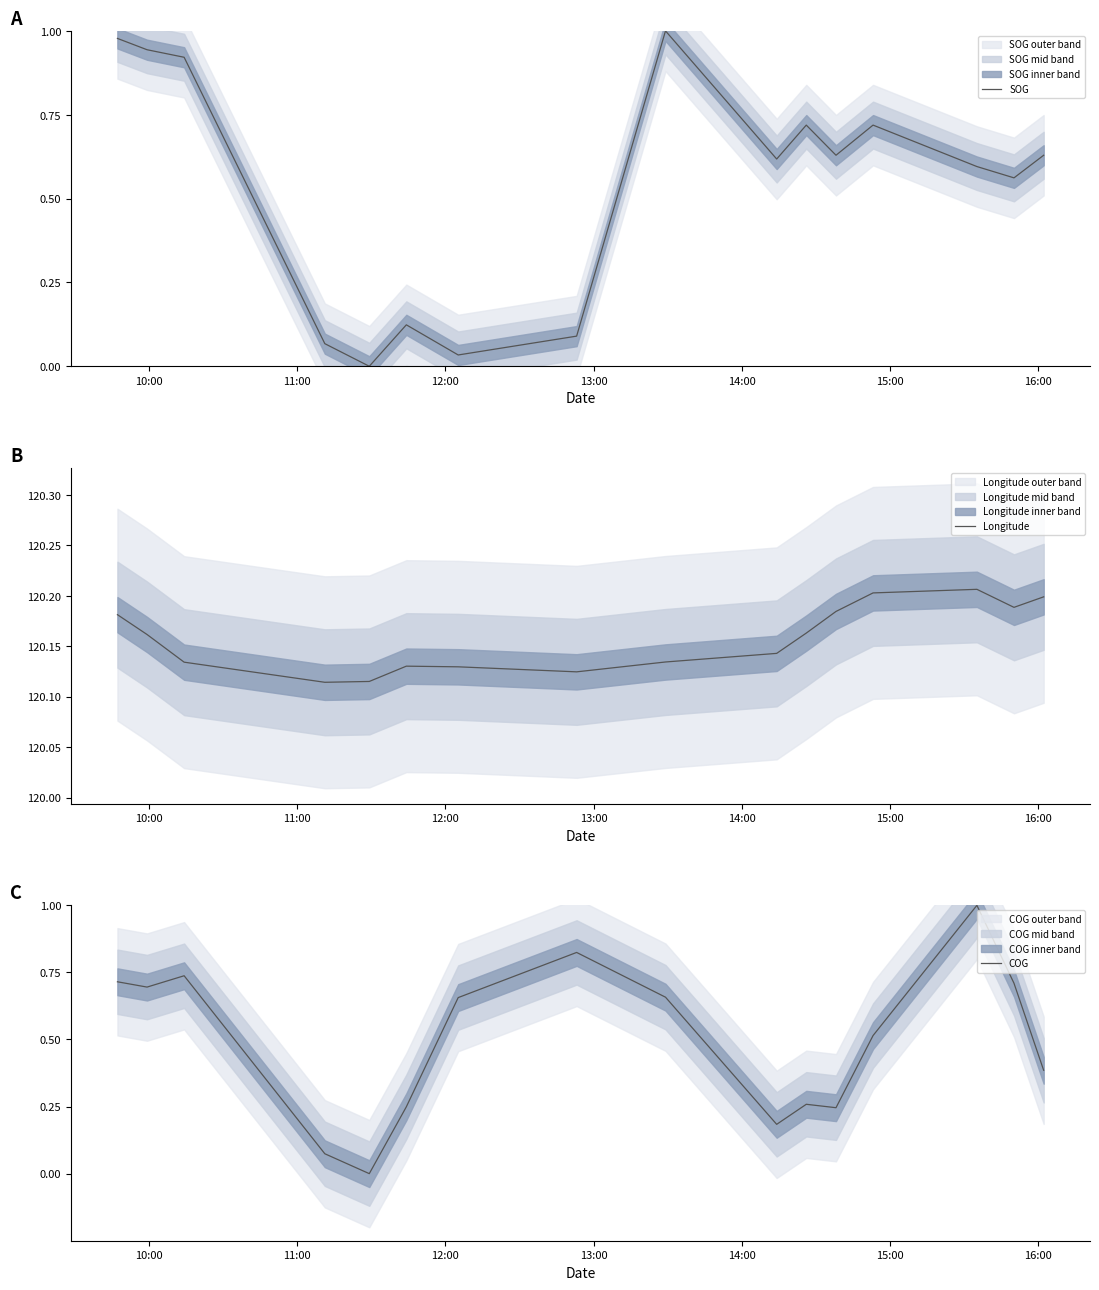

How many lines are shown in the chart?

3